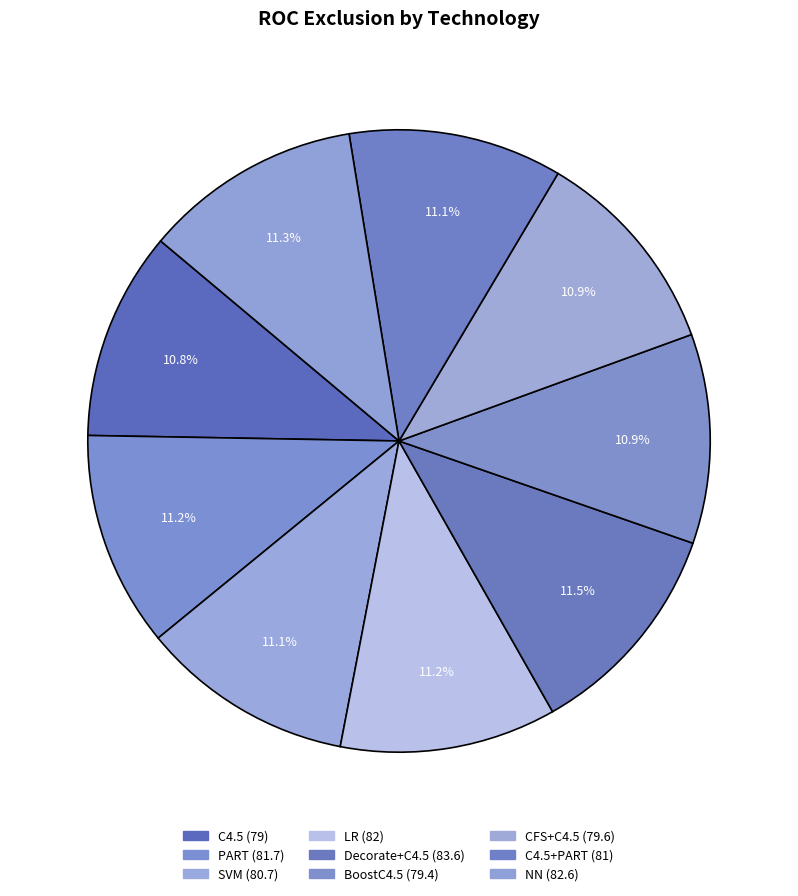

How many slices are in this pie chart?

9